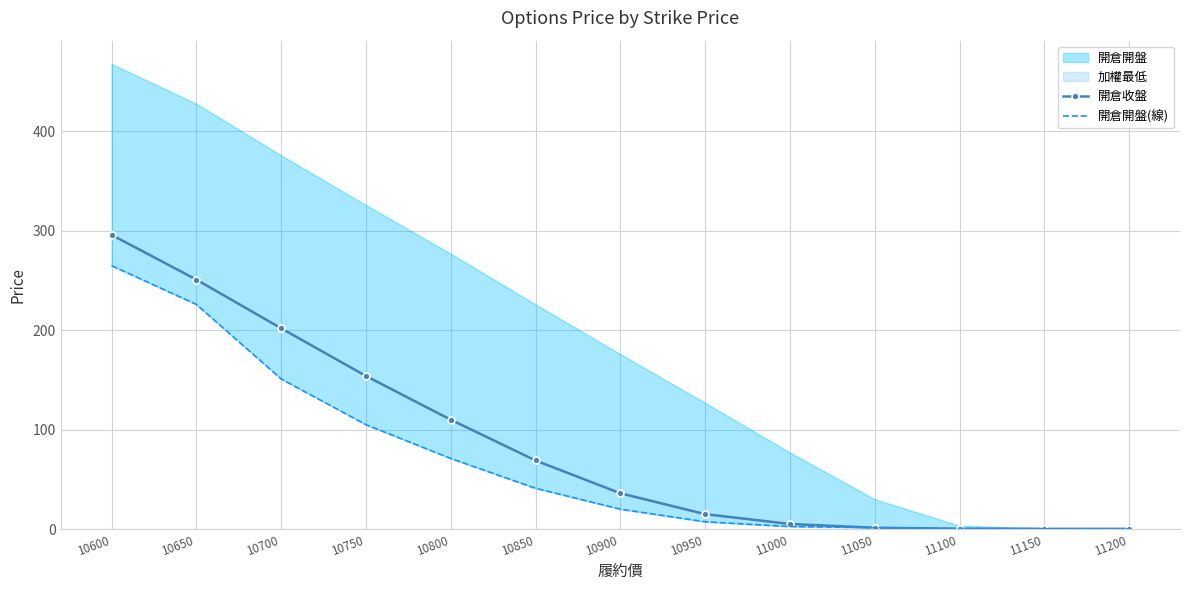

Is the value of 開倉開盤(線) at 10800 greater than the value of 開倉收盤 at 11050?

Yes